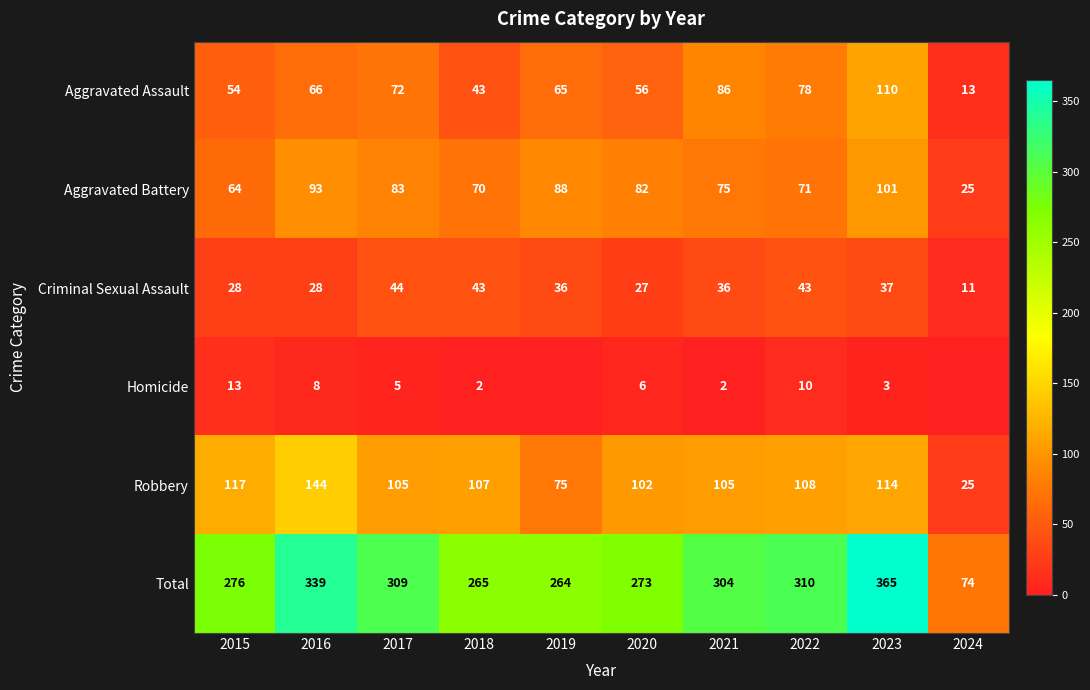

The Robbery series shows 25 at 2024. True or false?

True